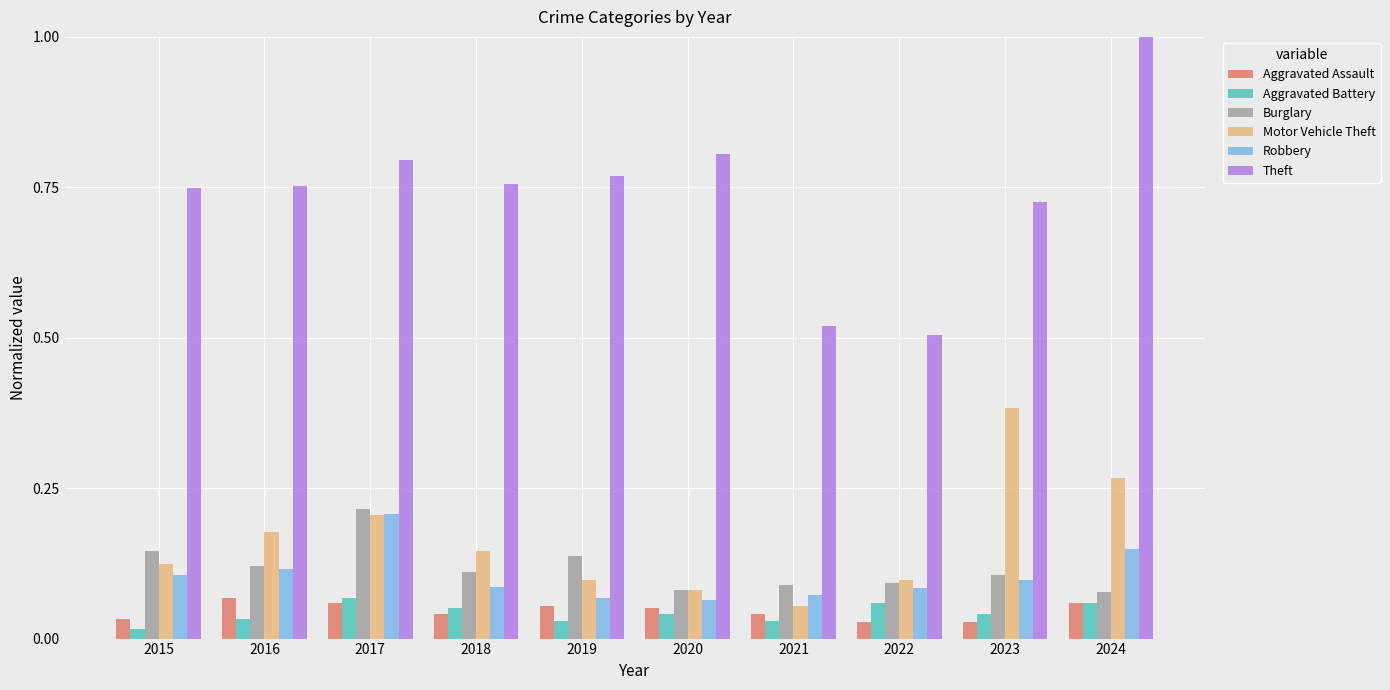

Count the number of categories in the chart.

10